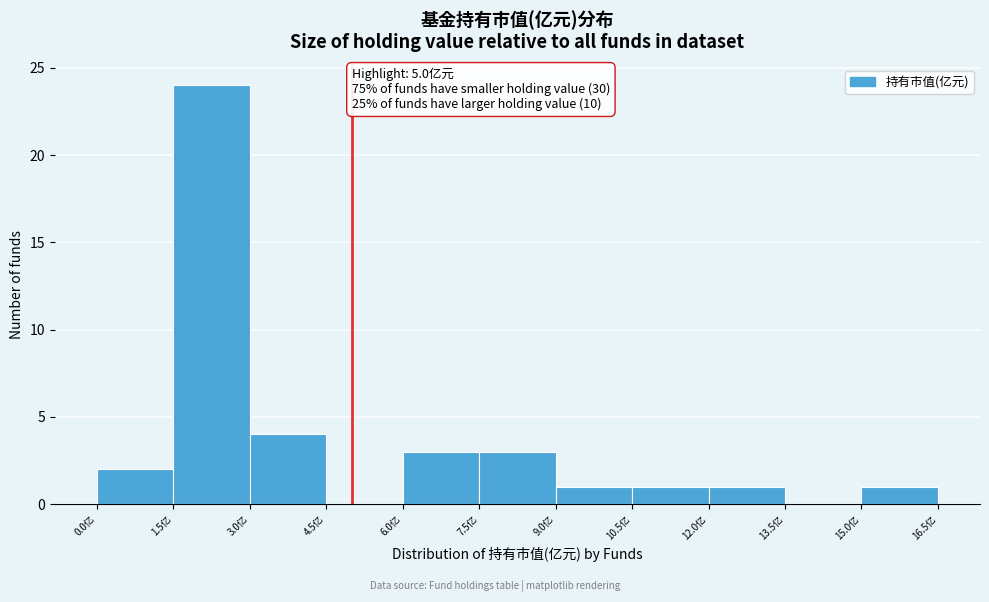

Over which range of the x-axis is the bar tallest?

1.5 to 3.0